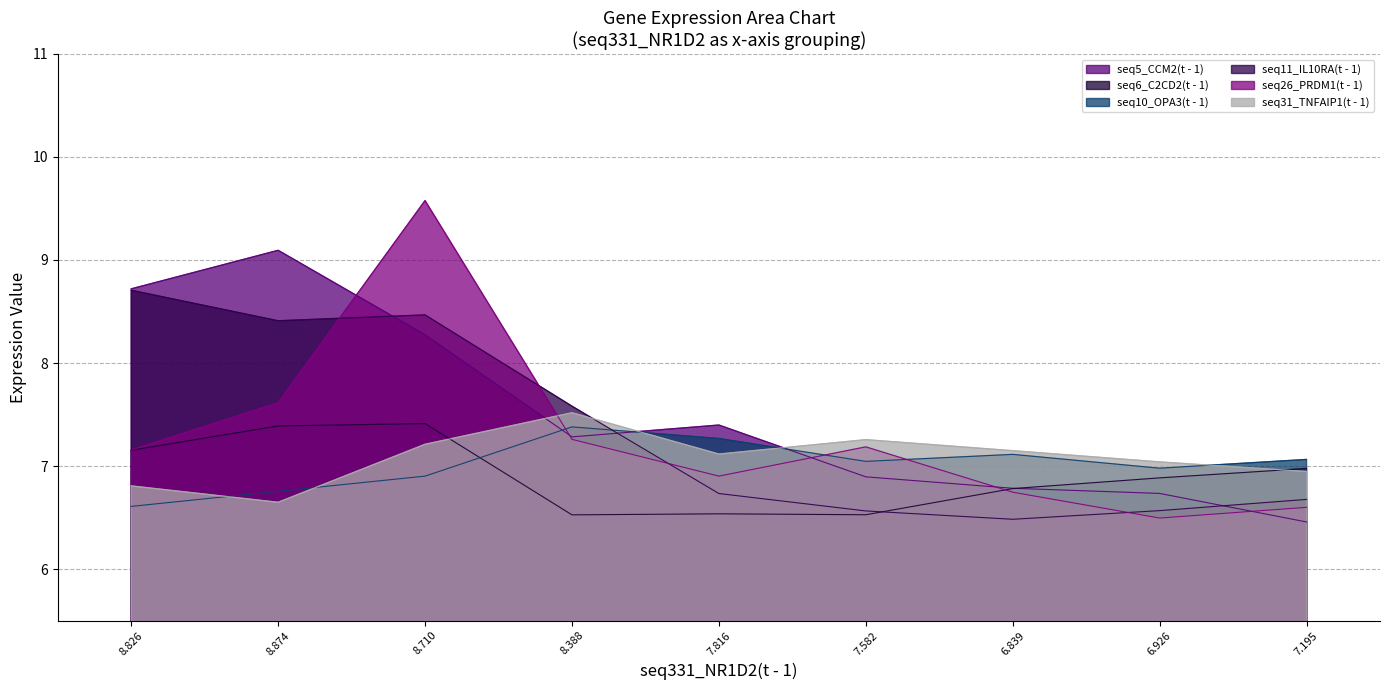

Which category has the lowest value in the seq11_IL10RA(t - 1) series?

6.839